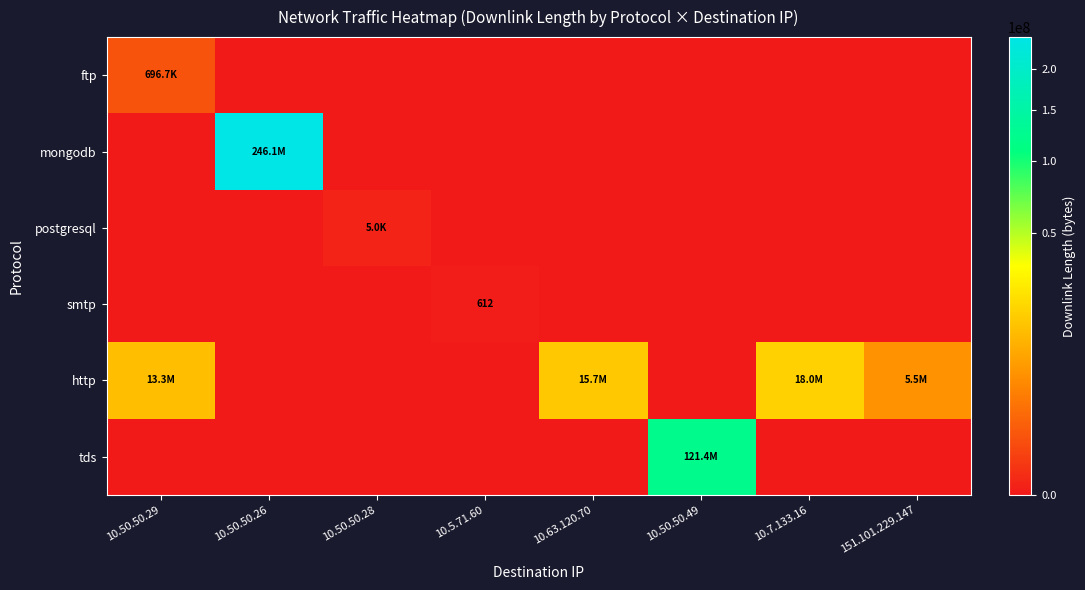

What is the greatest value displayed?

246134360